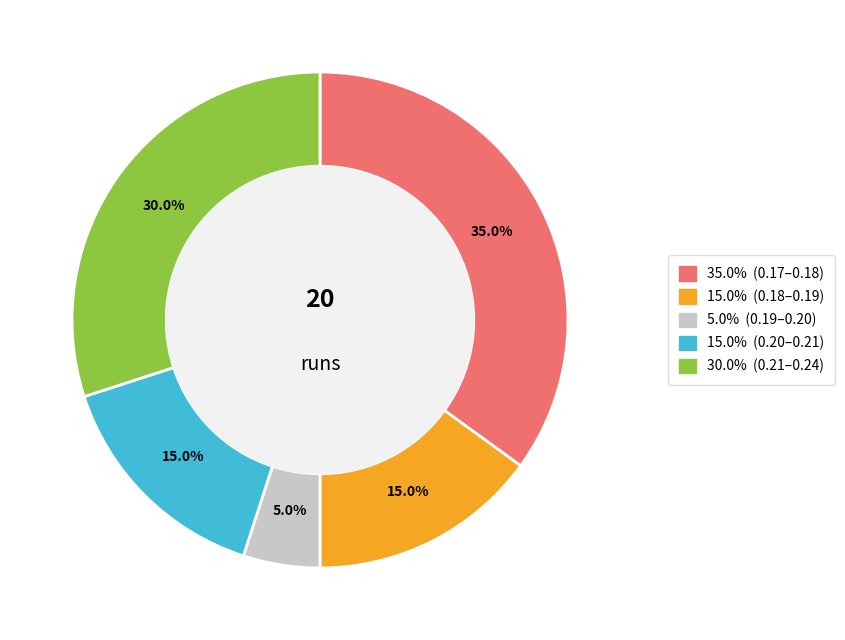

To the nearest percent, what is the difference between the largest and smallest slice percentages?

30%